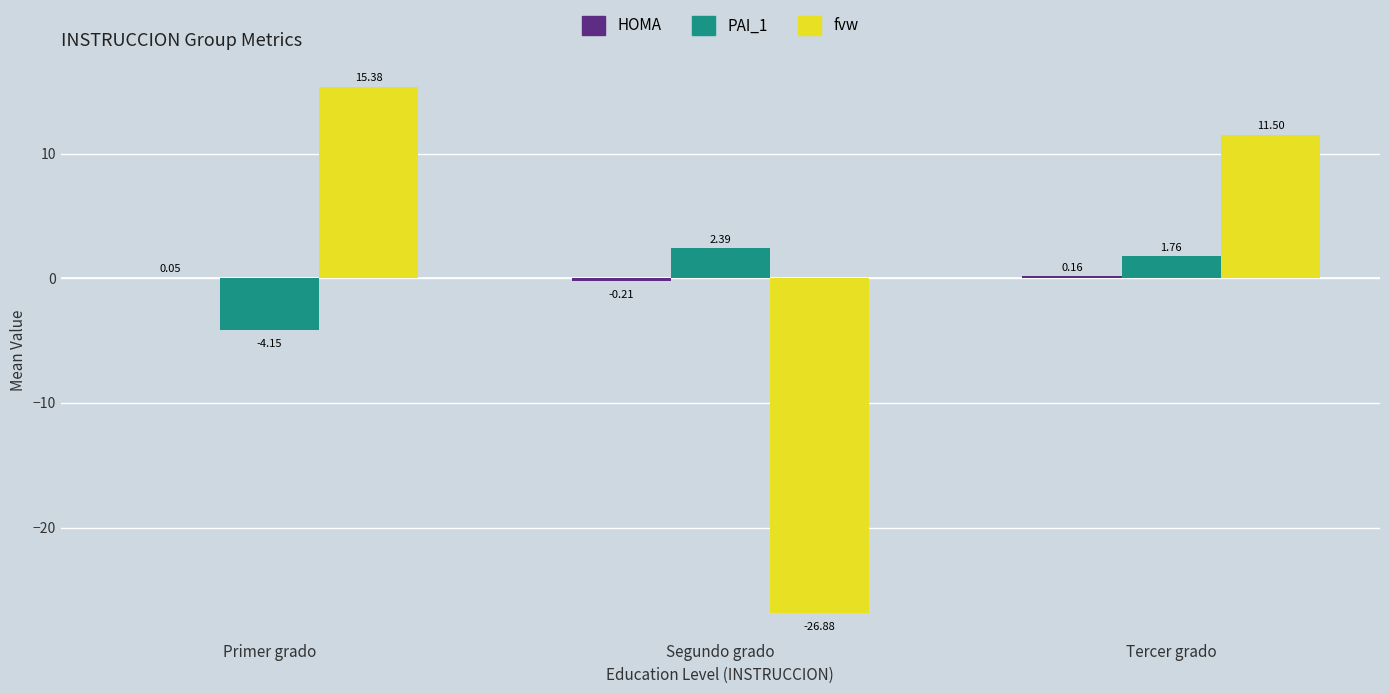

What is the sum of the PAI_1 values at Tercer grado and Segundo grado?

4.1